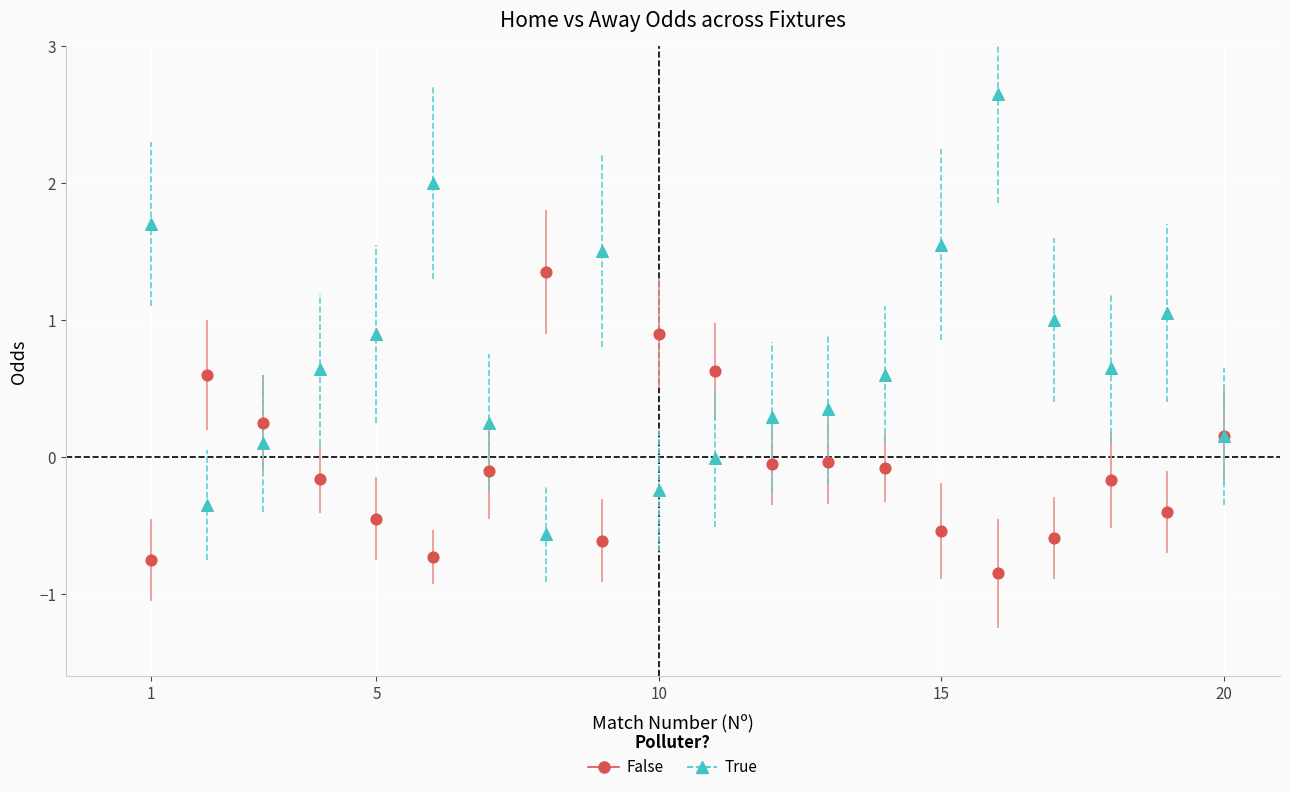

Which series reaches the minimum Y coordinate?

False